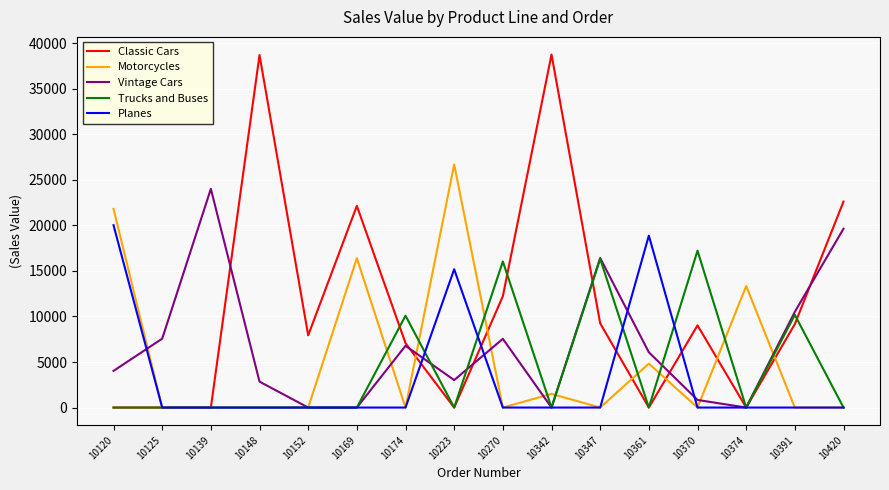

True or false: Vintage Cars and Classic Cars intersect in this chart.

True